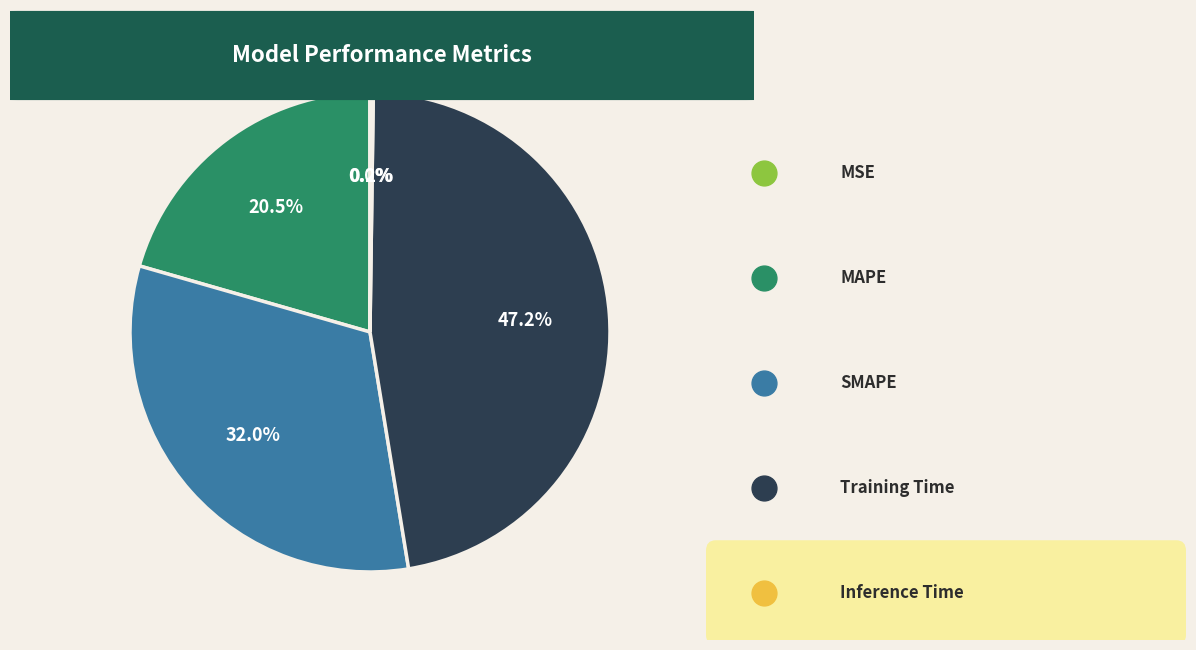

Is Inference Time the majority of the pie?

No